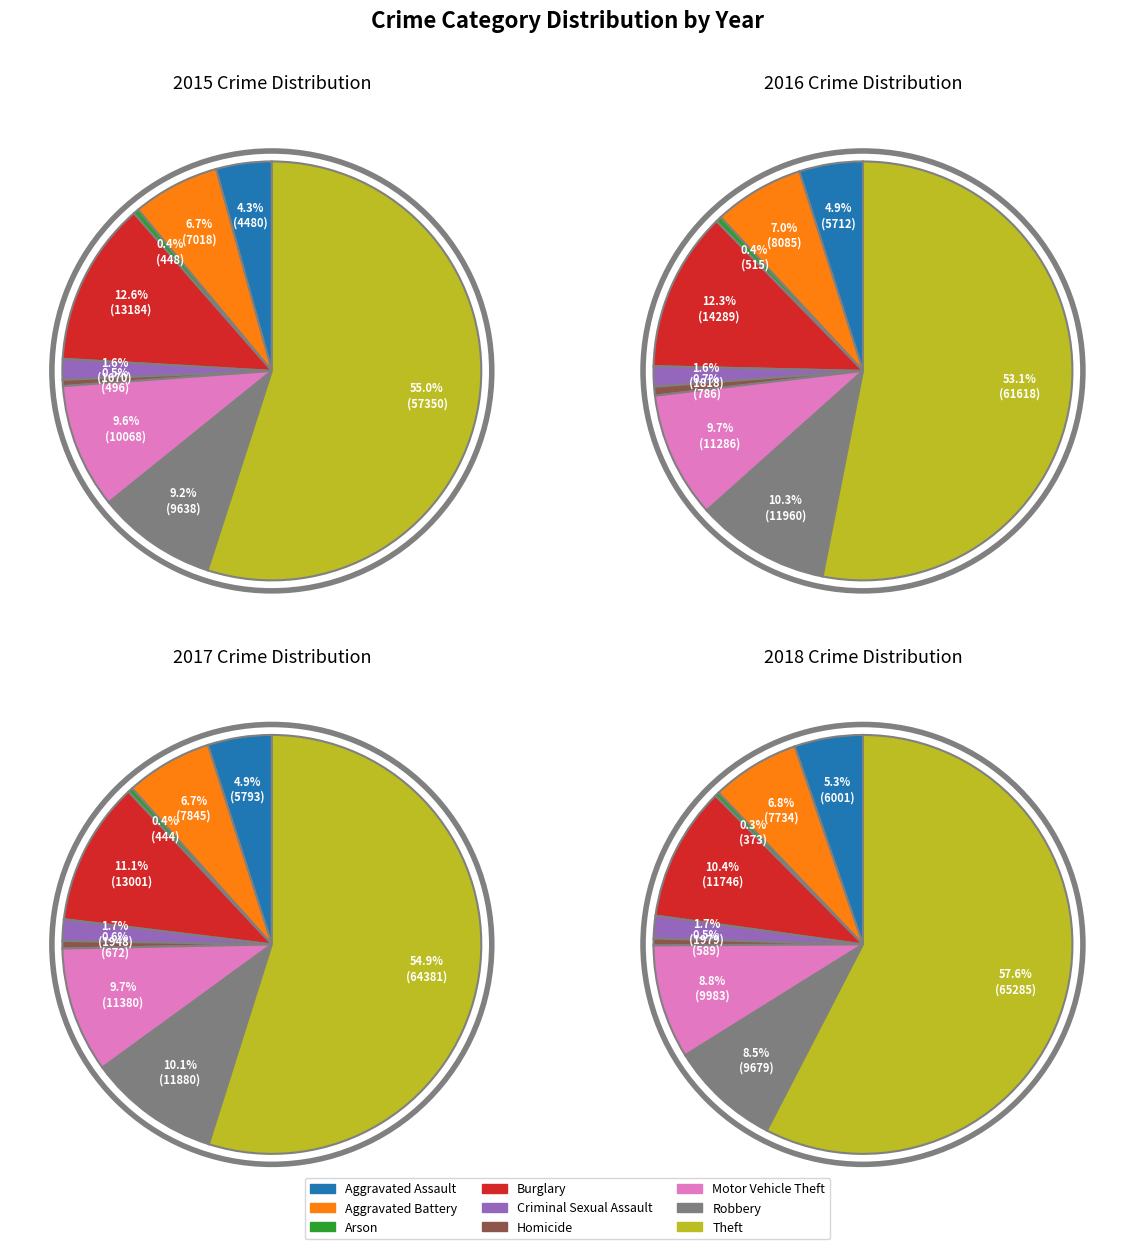

The Motor Vehicle Theft slice represents 1% of the pie. True or false?

False